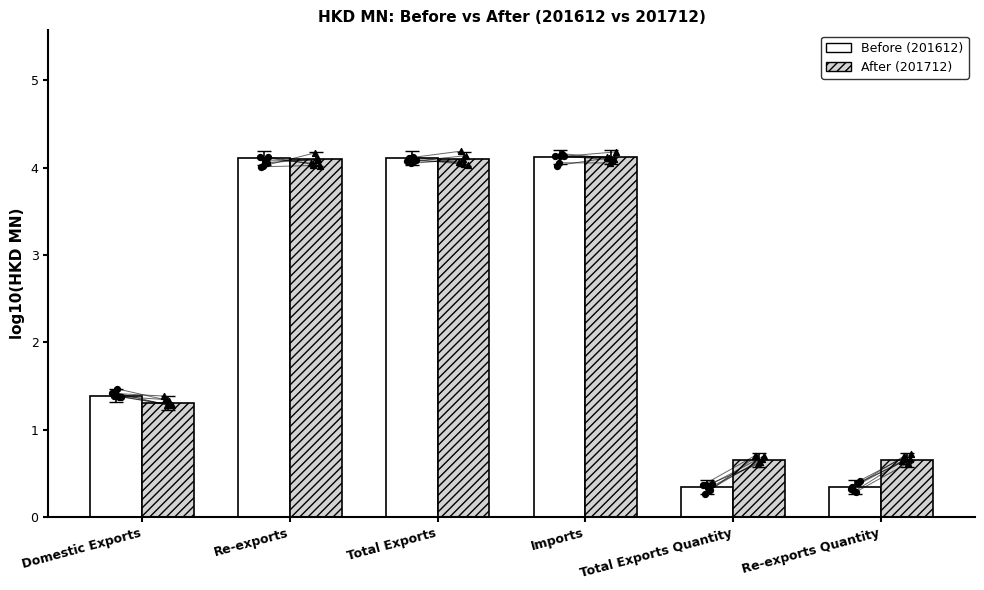

Which series contains the highest Y value?

After (201712)